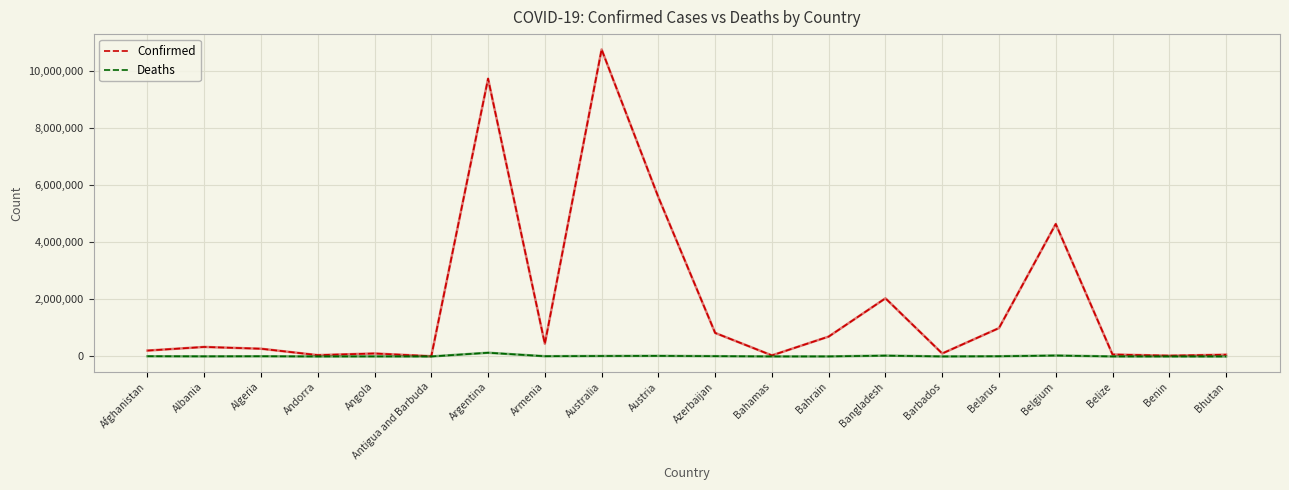

What are all the series names shown in the legend?

Confirmed, Deaths